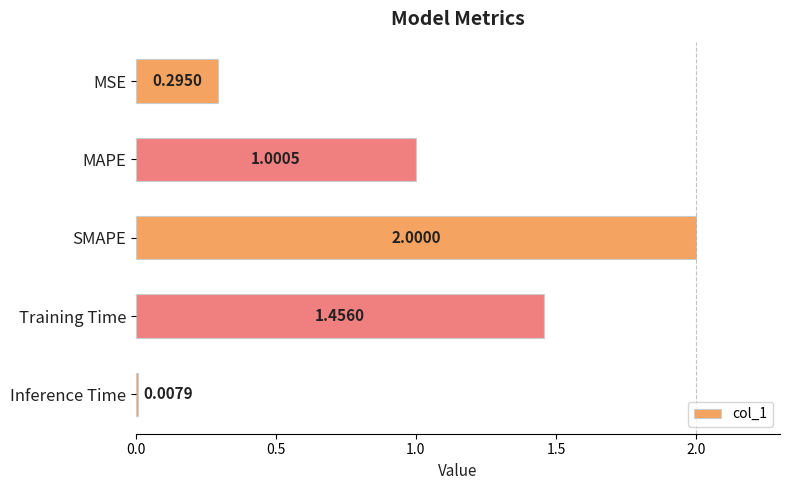

What is the sum of all values?

4.8